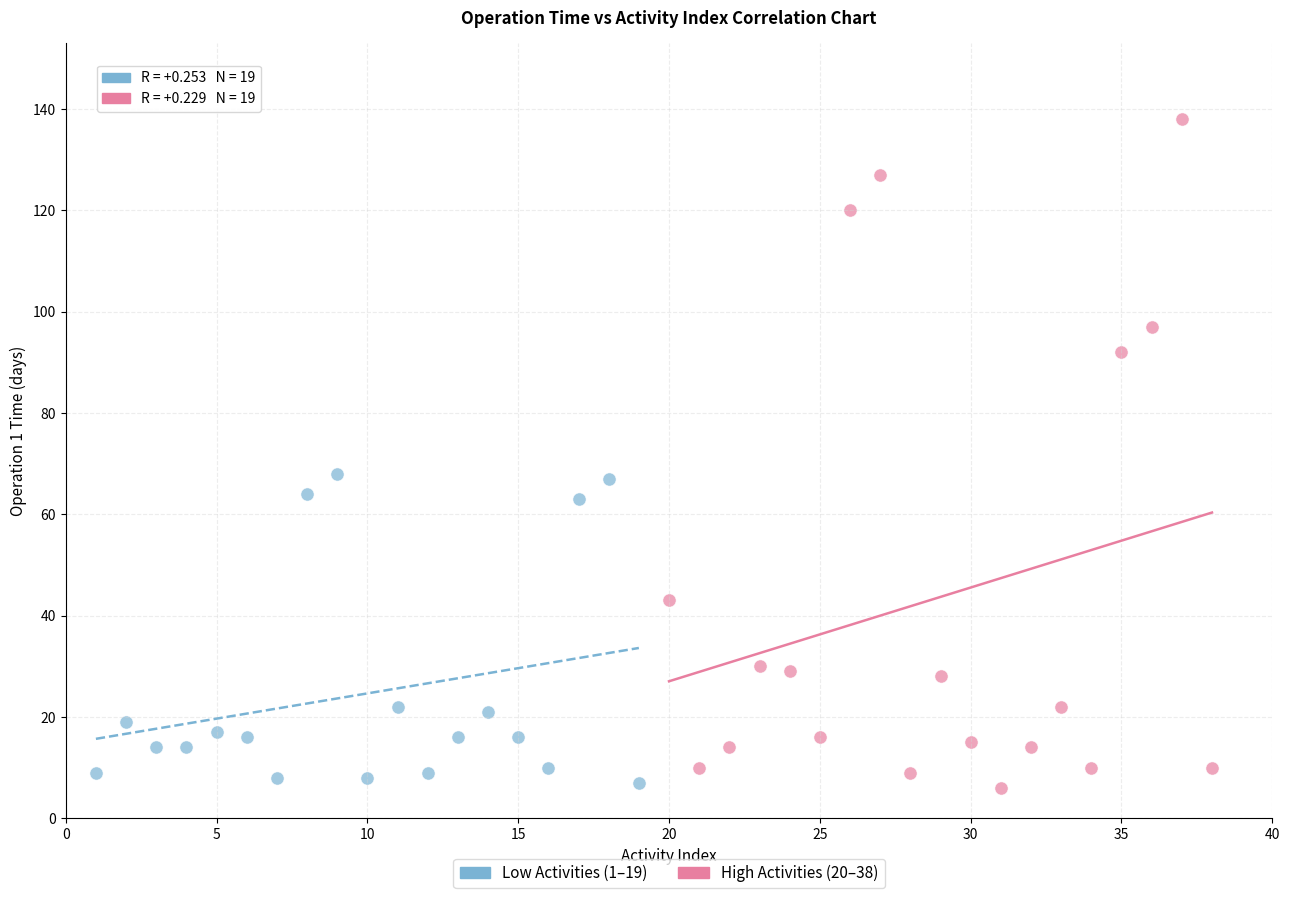

Which series has the widest spread of Y values?

High Activities (20–38)